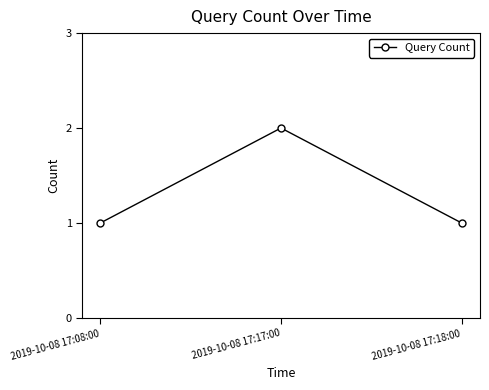

What is the value of the 2nd point from the left?

2